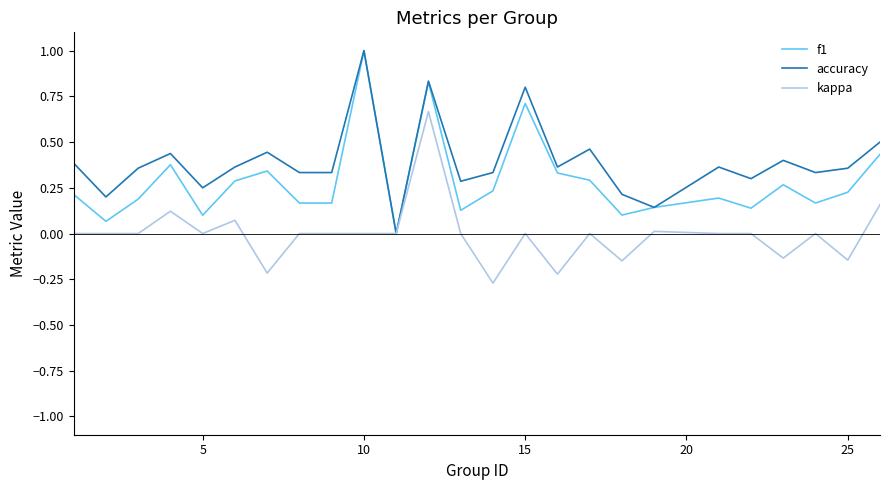

What is the maximum value shown in the chart?

1.0